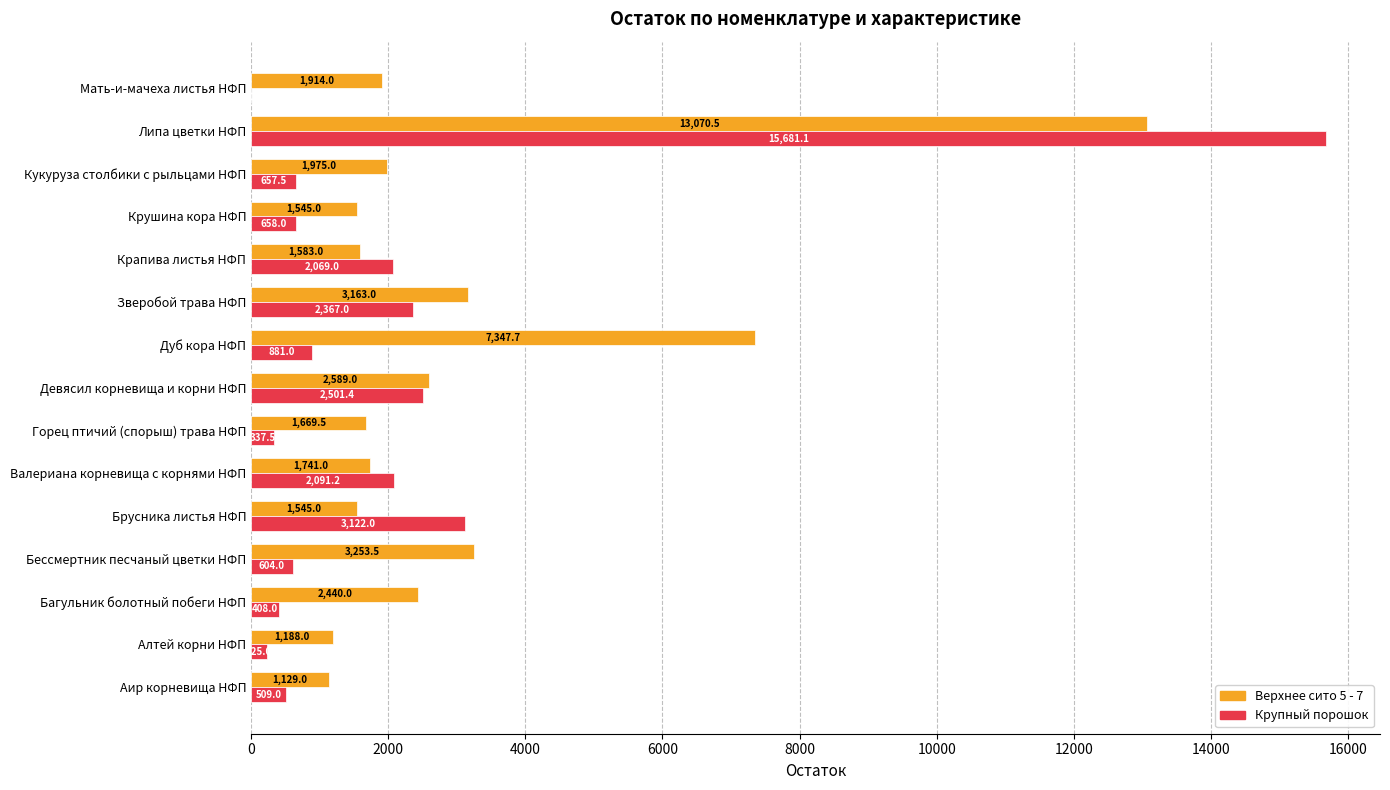

At which label is Верхнее сито 5 - 7 closest to 7099?

Дуб кора НФП